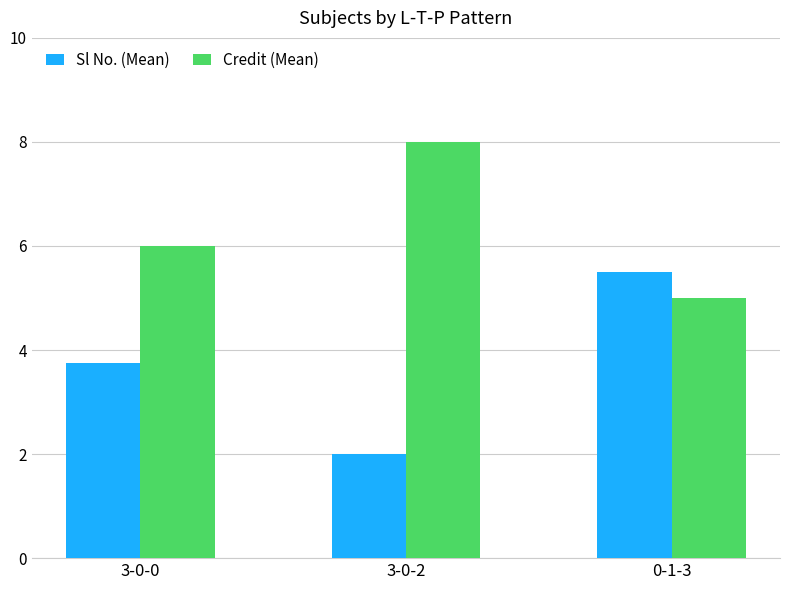

At which category does the chart reach its minimum across all series?

3-0-2